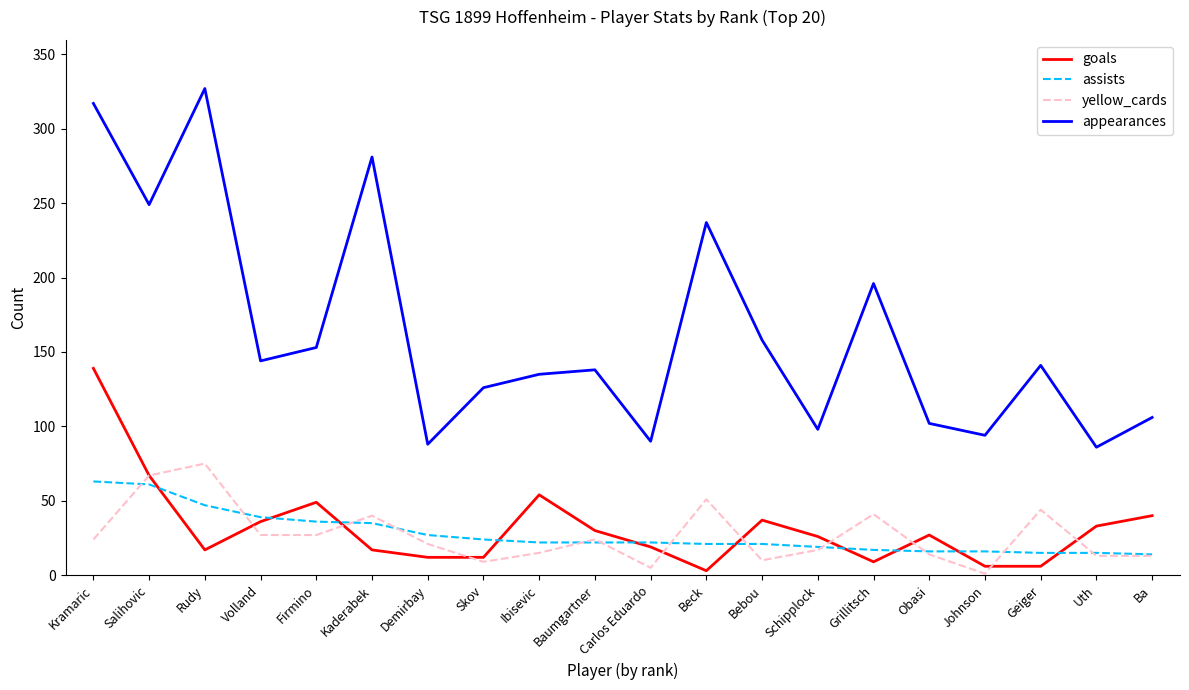

What is the sum of the appearances values at Uth and Skov?

212